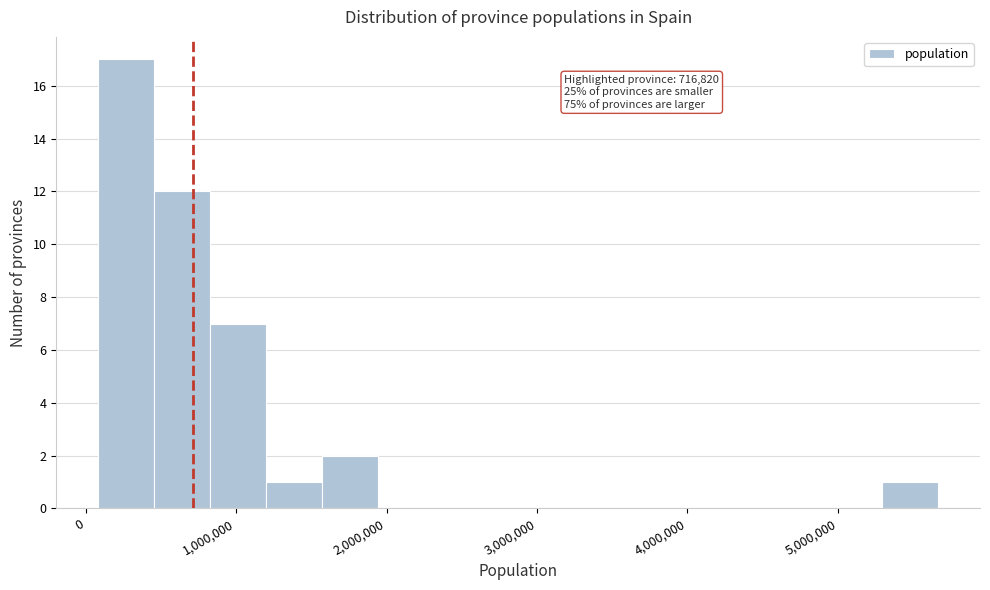

Around what value on the x-axis is the tallest bar? Give the approximate position of its centre, as read against the axis.

300000